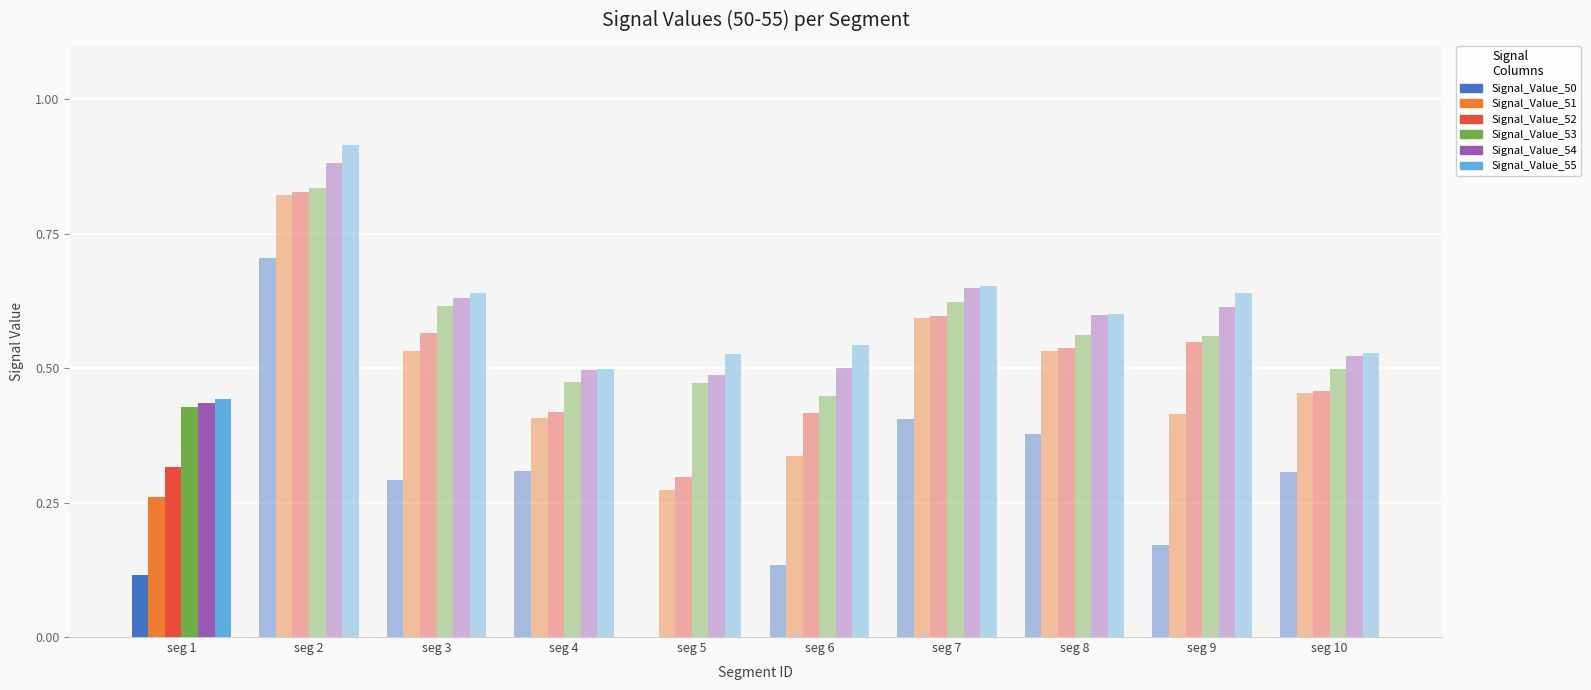

At which category does the chart reach its peak across all series?

seg 2